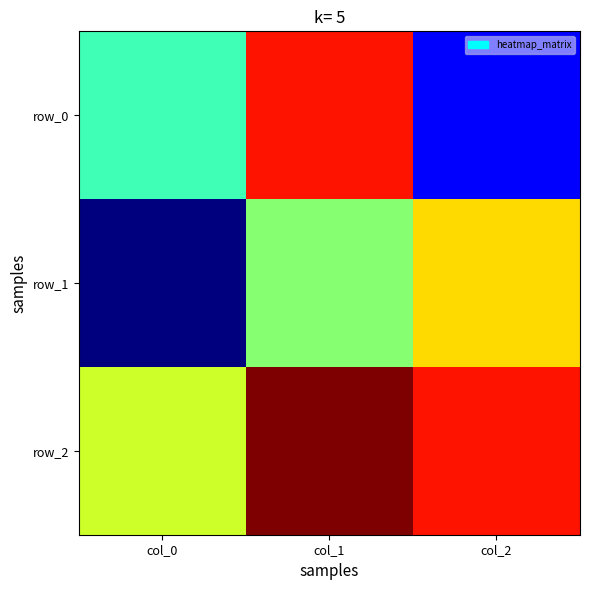

Rank the series by their average value, from lowest to highest.

row_1, row_0, row_2